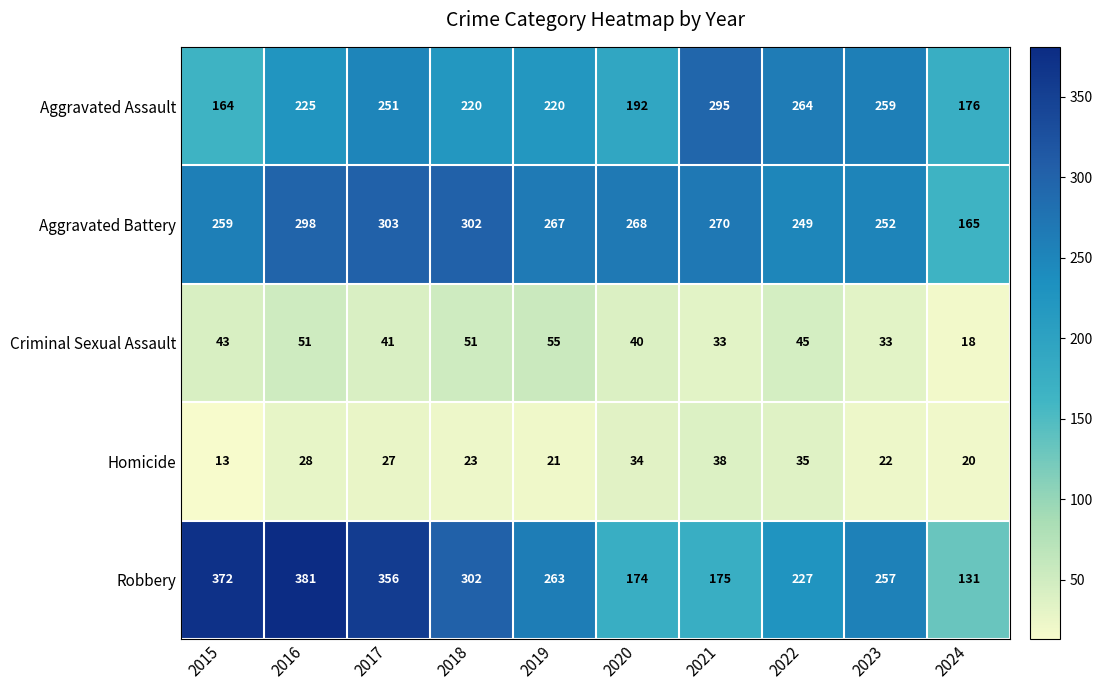

What is the average value of the Aggravated Battery series?

263